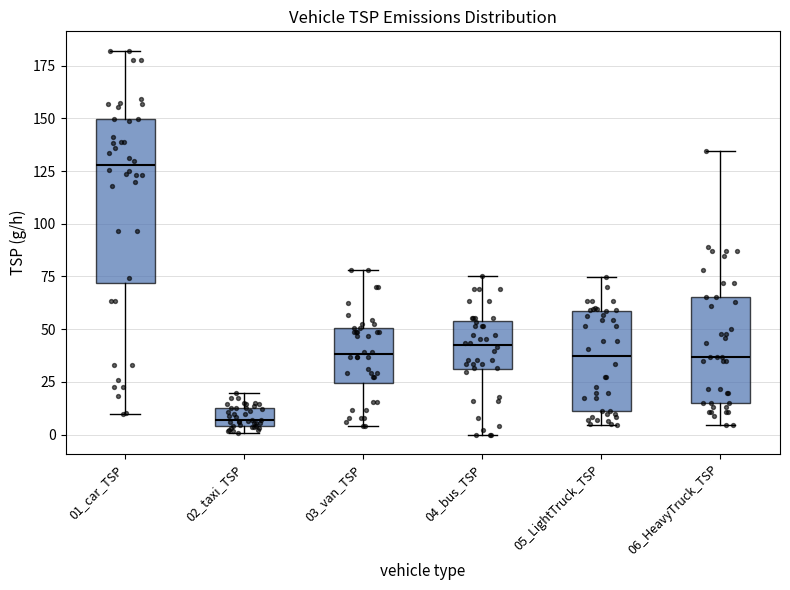

Reading left to right, read every box against the y-axis: the position of its median line, the range the box covers, and the ends of its whiskers. The values are not printed on the chart, so give them approximately, as read against the axis.

01_car_TSP: median 130, box 70 to 150, whiskers 10 to 180
02_taxi_TSP: median 5 (inside the box), box 5 to 10, whiskers 0 to 20
03_van_TSP: median 40, box 25 to 50, whiskers 5 to 80
04_bus_TSP: median 40, box 30 to 55, whiskers 0 to 75
05_LightTruck_TSP: median 35, box 10 to 60, whiskers 5 to 75
06_HeavyTruck_TSP: median 35, box 15 to 65, whiskers 5 to 135